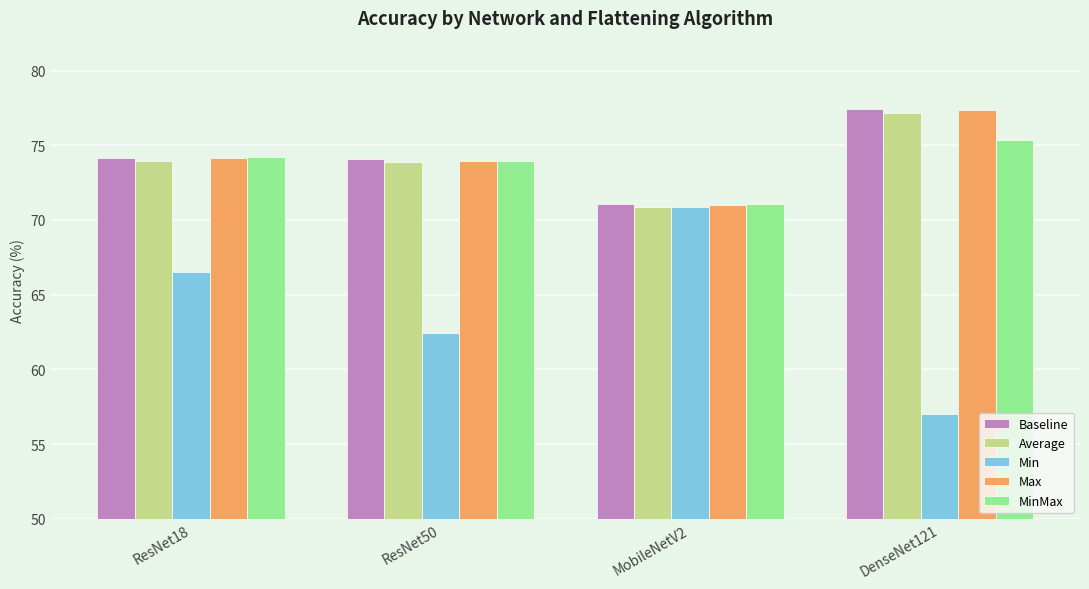

What value does the Average series have at ResNet50?

73.9